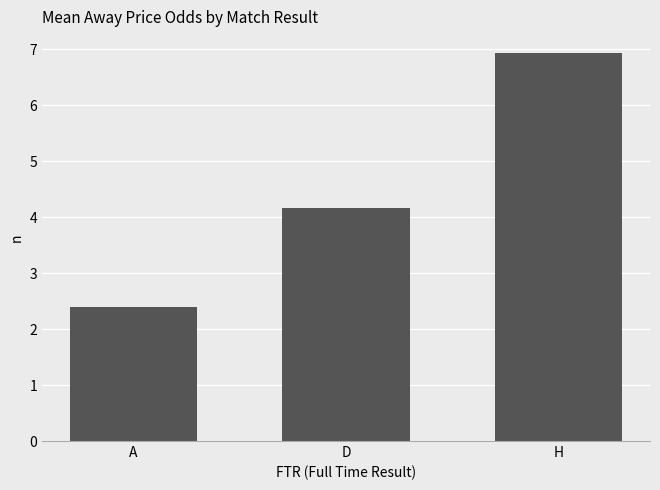

The value at D is 2.7. True or false?

False